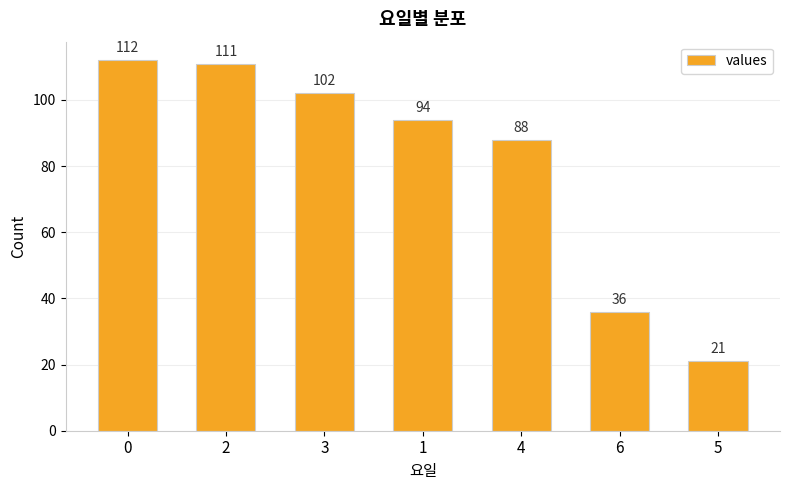

Rank the categories by value from lowest to highest.

5, 6, 4, 1, 3, 2, 0